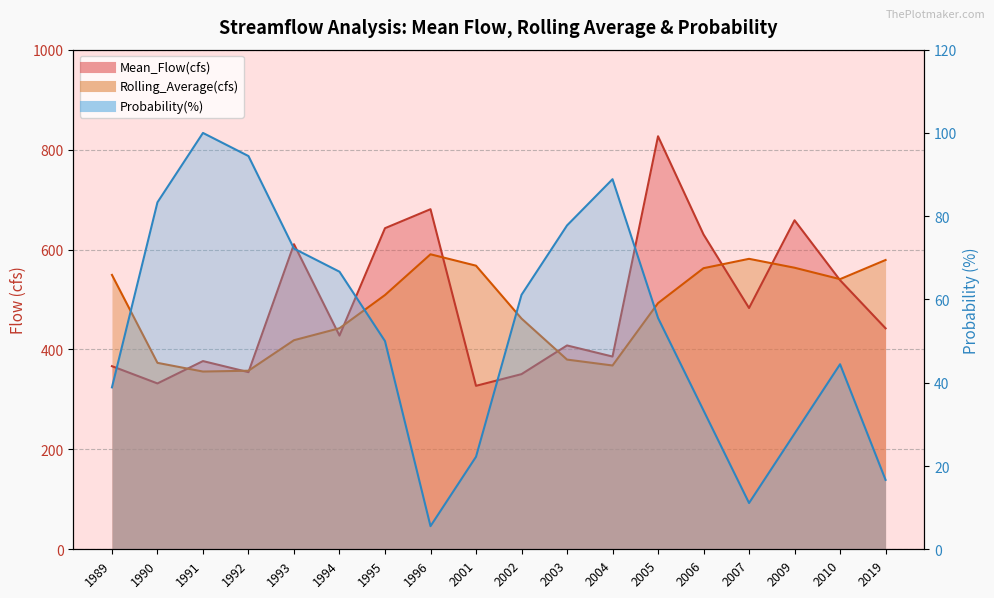

The Mean_Flow(cfs) series shows 658.5 at 2009. True or false?

True